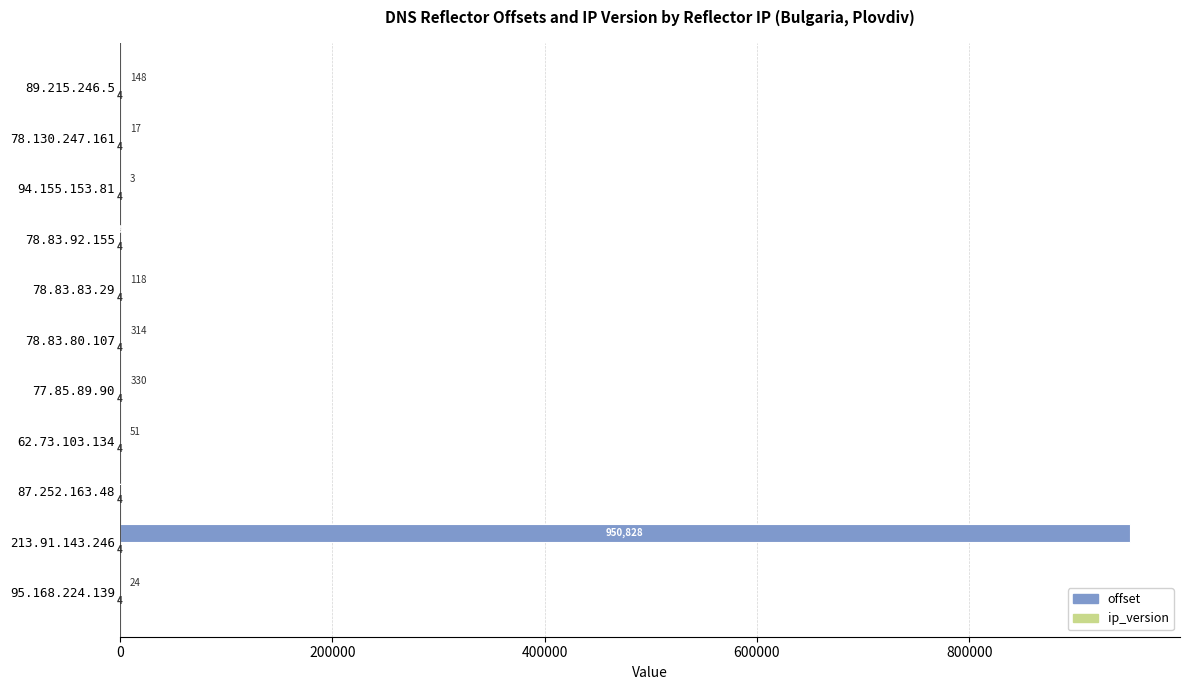

What is the sum of the offset values at 89.215.246.5 and 87.252.163.48?

1248